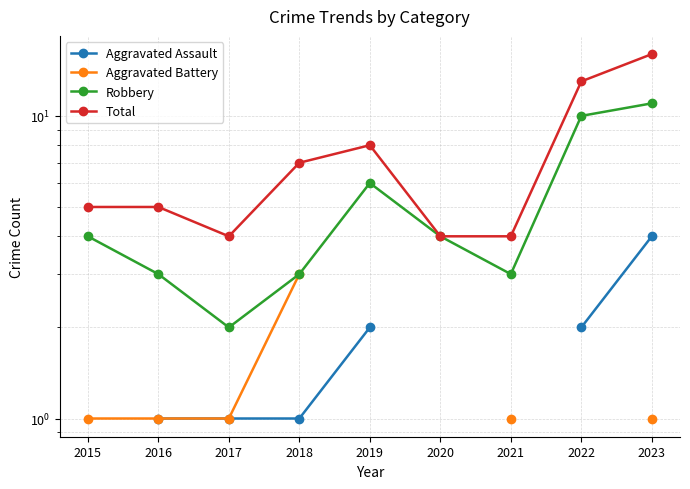

True or false: Aggravated Assault and Aggravated Battery intersect in this chart.

False